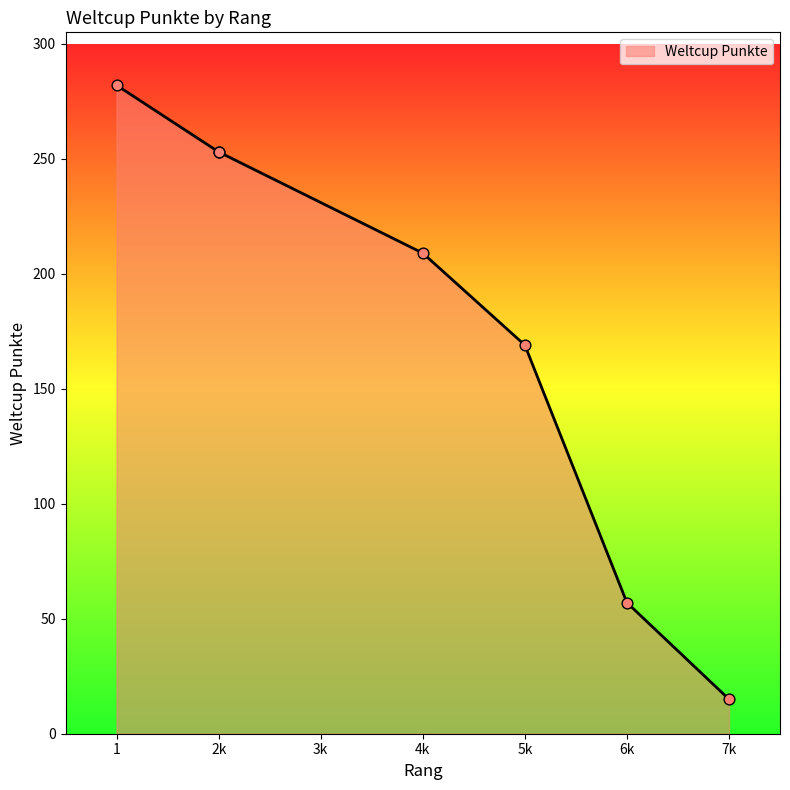

What is the change in value from 1 to 5k?

-113